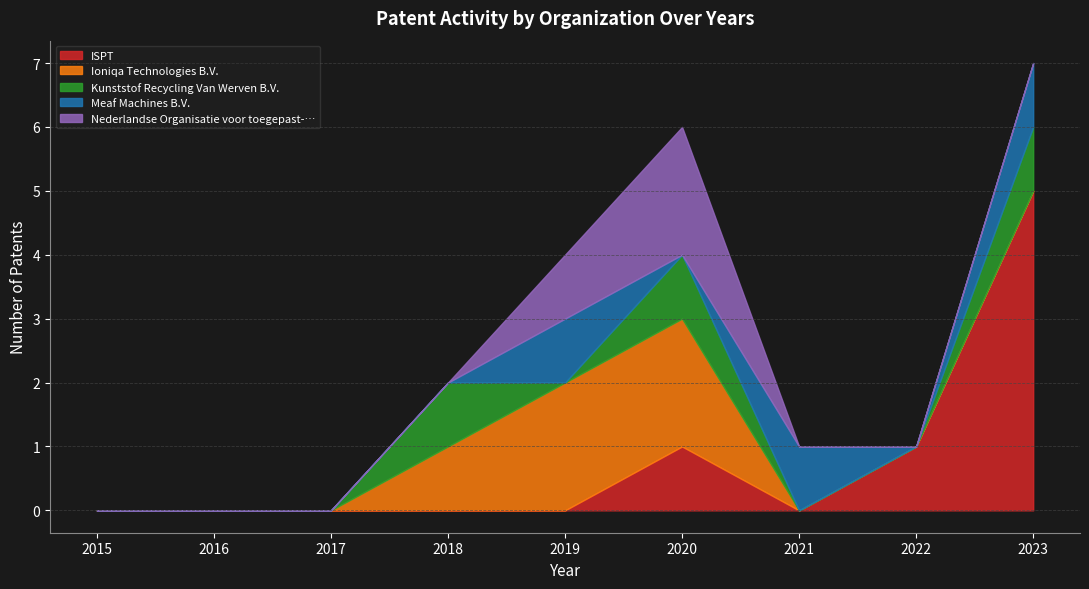

Which has a higher value, 2020 or 2015?

2020